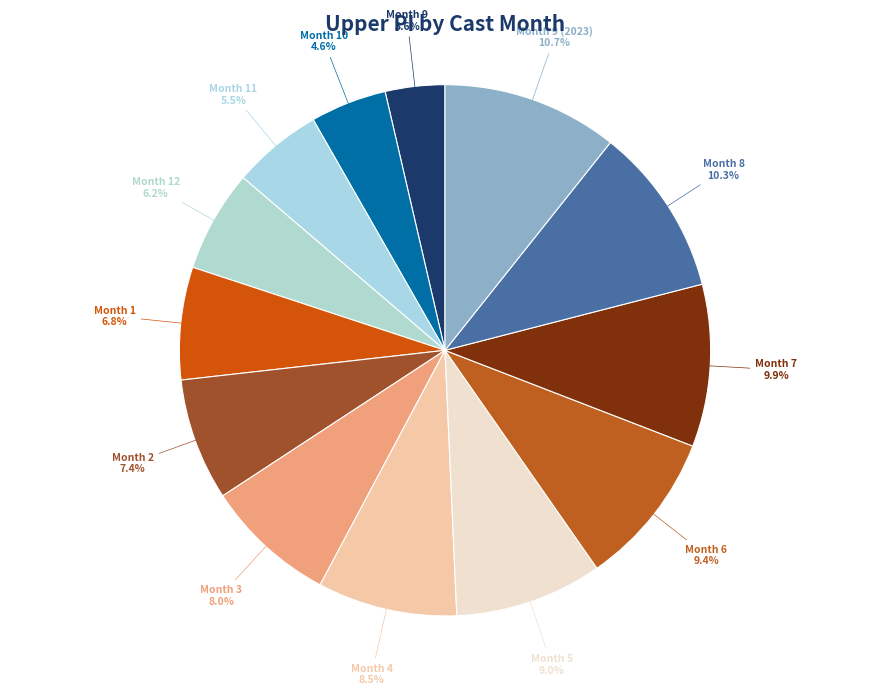

Combined, do Month 10 and Month 6 account for over 50%?

No